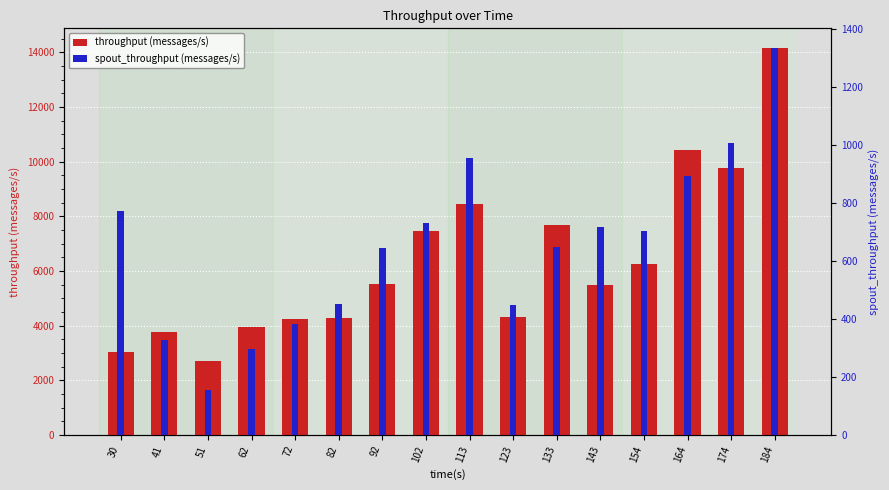

Read the spout_throughput (messages/s) value at 154, to the nearest 10.

700